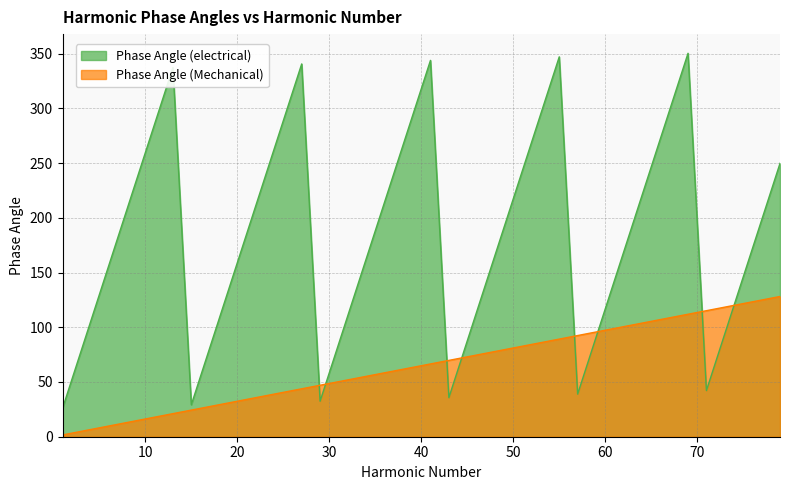

Reading left to right, list all the values displayed in this chart.

Phase Angle (electrical): 1=25.9	3=77.8	5=129.7	7=181.6	9=233.5	11=285.4	13=337.3	15=29.2	17=81.1	19=133.0	21=184.9	23=236.8	25=288.6	27=340.5	29=32.4	31=84.3	33=136.2	35=188.1	37=240.0	39=291.9	41=343.8	43=35.7	45=87.6	47=139.5	49=191.4	51=243.2	53=295.1	55=347.0	57=38.9	59=90.8	61=142.7	63=194.6	65=246.5	67=298.4	69=350.3	71=42.2	73=94.1	75=145.9	77=197.8	79=249.7
Phase Angle (Mechanical): 1=1.6	3=4.9	5=8.1	7=11.4	9=14.6	11=17.8	13=21.1	15=24.3	17=27.6	19=30.8	21=34.1	23=37.3	25=40.5	27=43.8	29=47.0	31=50.3	33=53.5	35=56.8	37=60.0	39=63.2	41=66.5	43=69.7	45=73.0	47=76.2	49=79.5	51=82.7	53=85.9	55=89.2	57=92.4	59=95.7	61=98.9	63=102.2	65=105.4	67=108.6	69=111.9	71=115.1	73=118.4	75=121.6	77=124.9	79=128.1